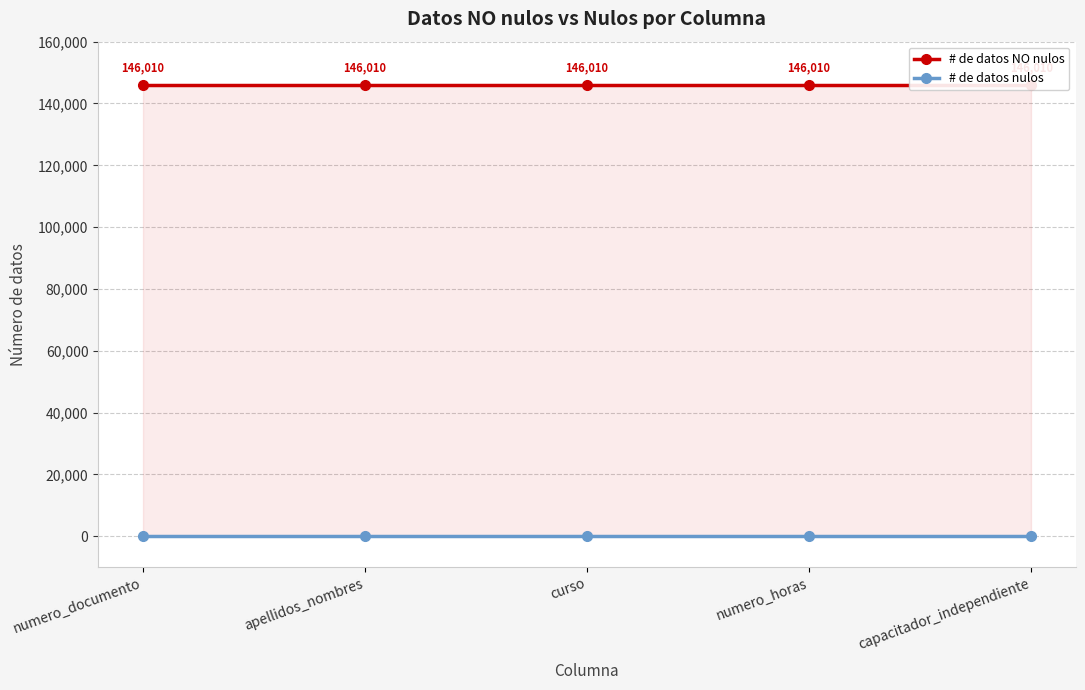

Is the value of # de datos nulos at capacitador_independiente greater than the value of # de datos NO nulos at apellidos_nombres?

No